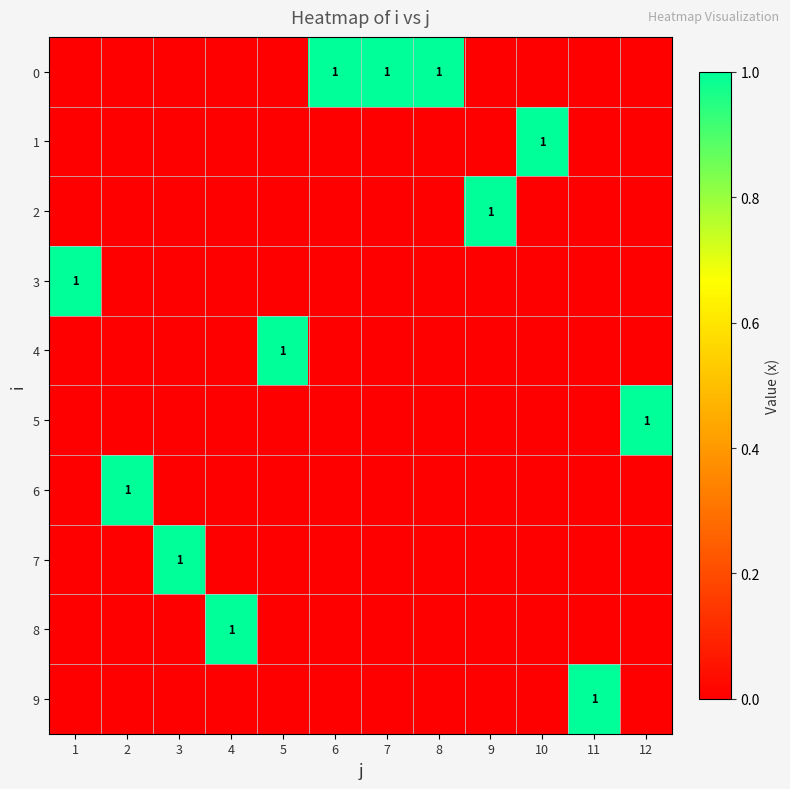

Rank the series by their maximum value, from highest to lowest.

0, 1, 2, 3, 4, 5, 6, 7, 8, 9